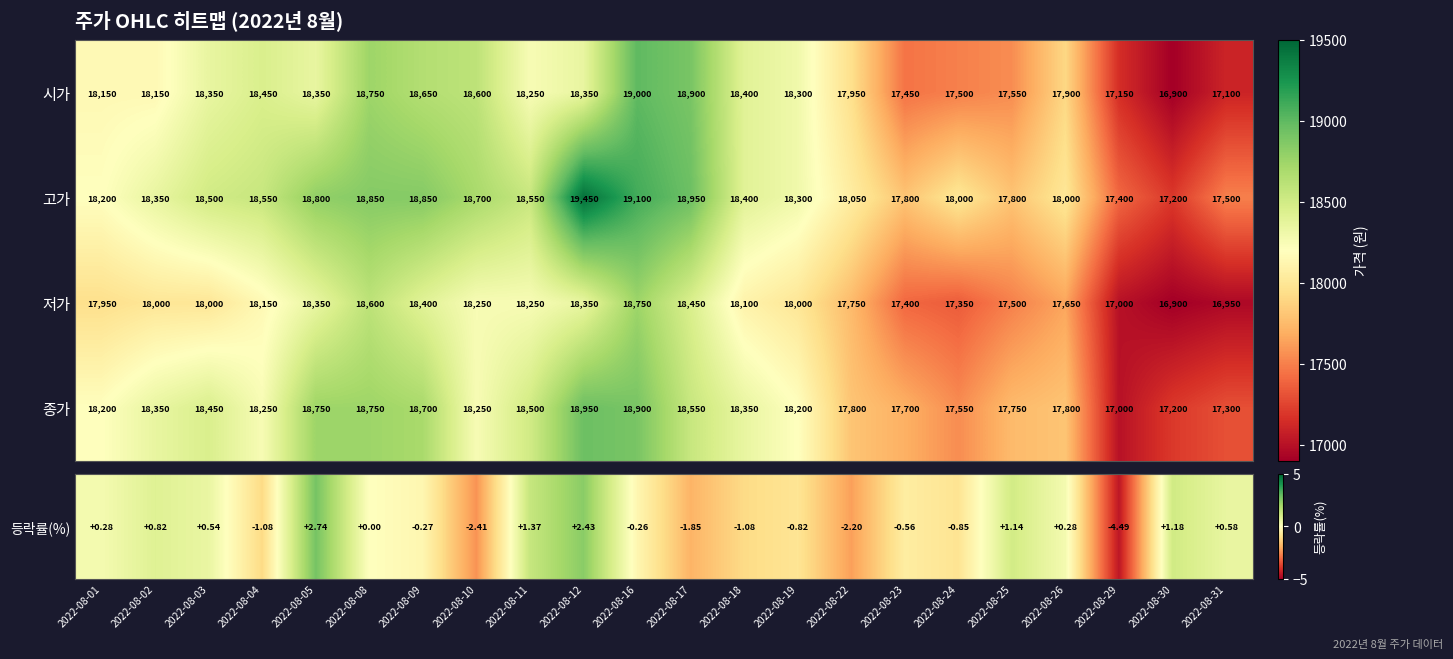

What is the maximum value shown in the chart?

19450